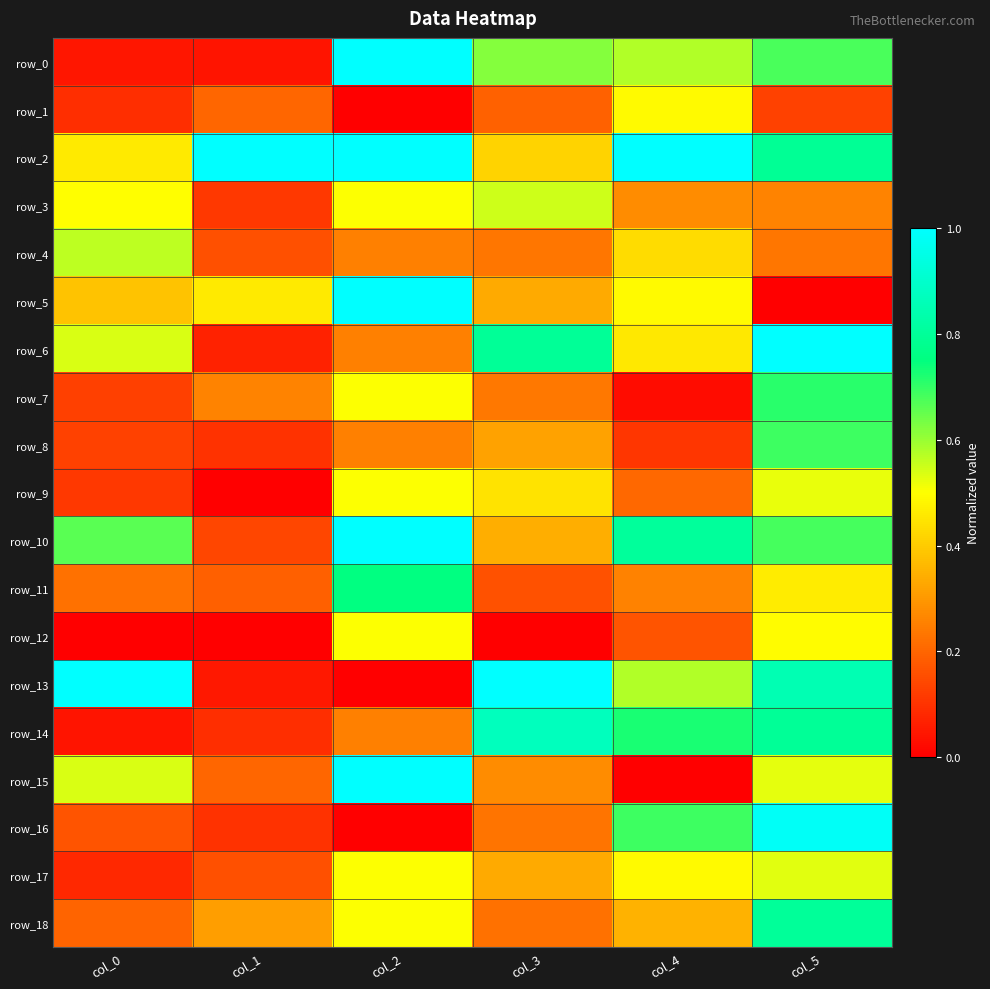

Which series has the largest range (max minus min)?

row_5